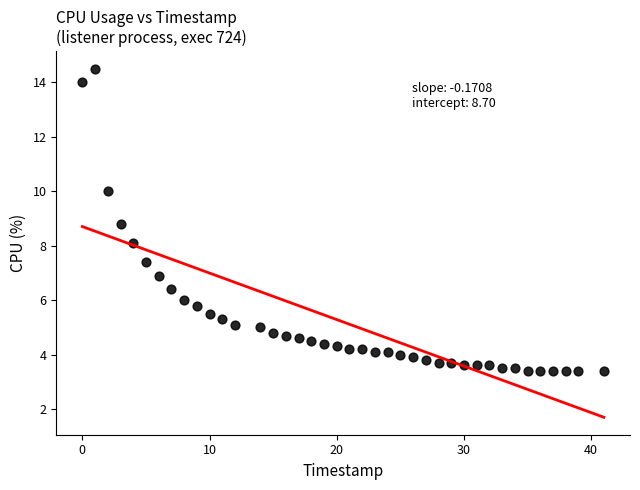

What is the range of Y values (max minus min)?

11.1